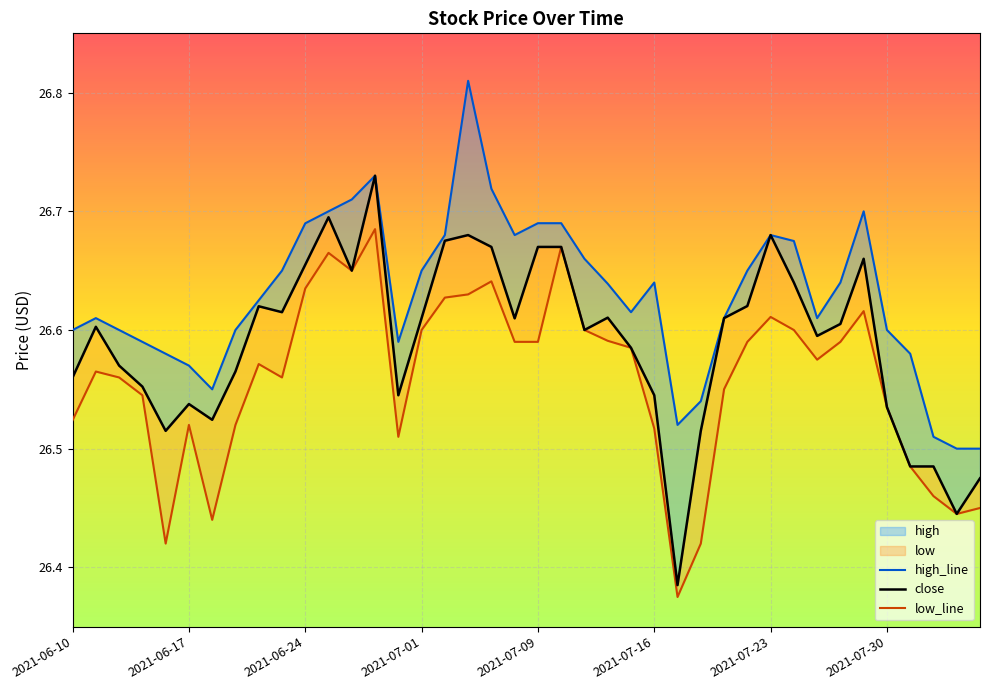

What is the value of the close point at the 16th from the left?

26.6